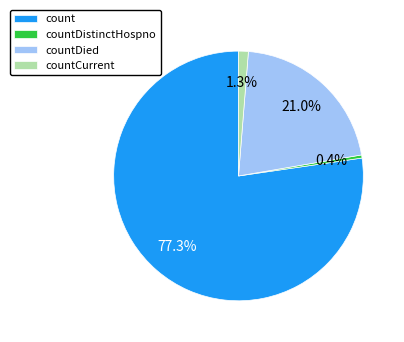

What portion of the pie excludes countDied?

79.0%